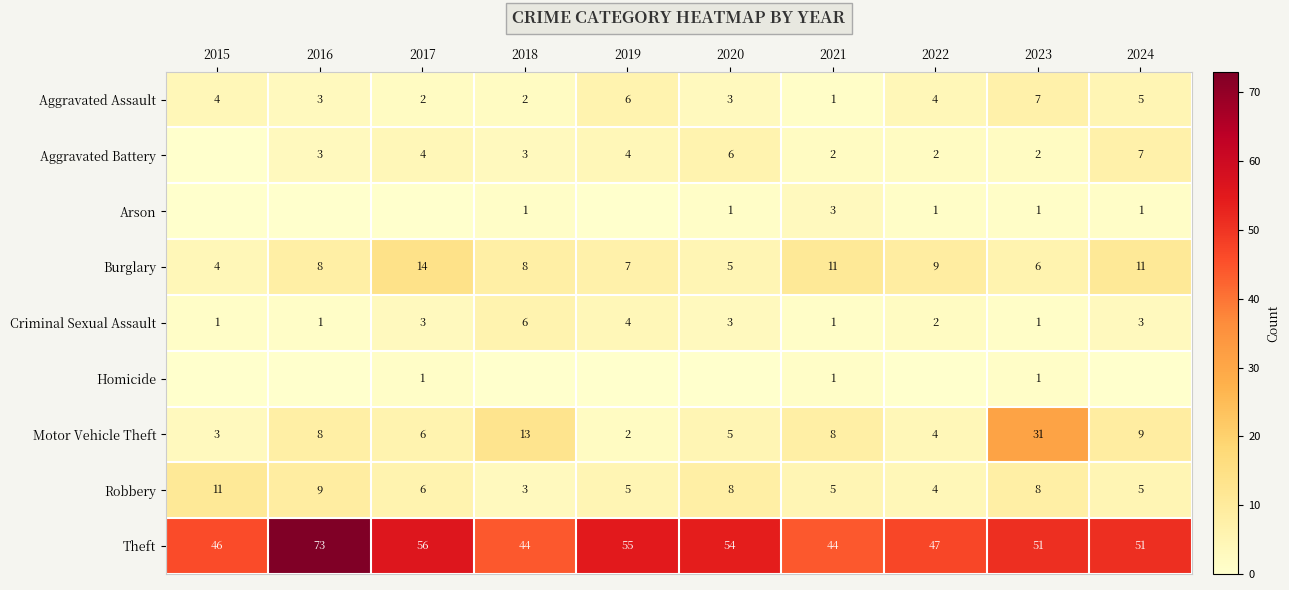

True or false: Theft has a value of 73 at 2016.

True